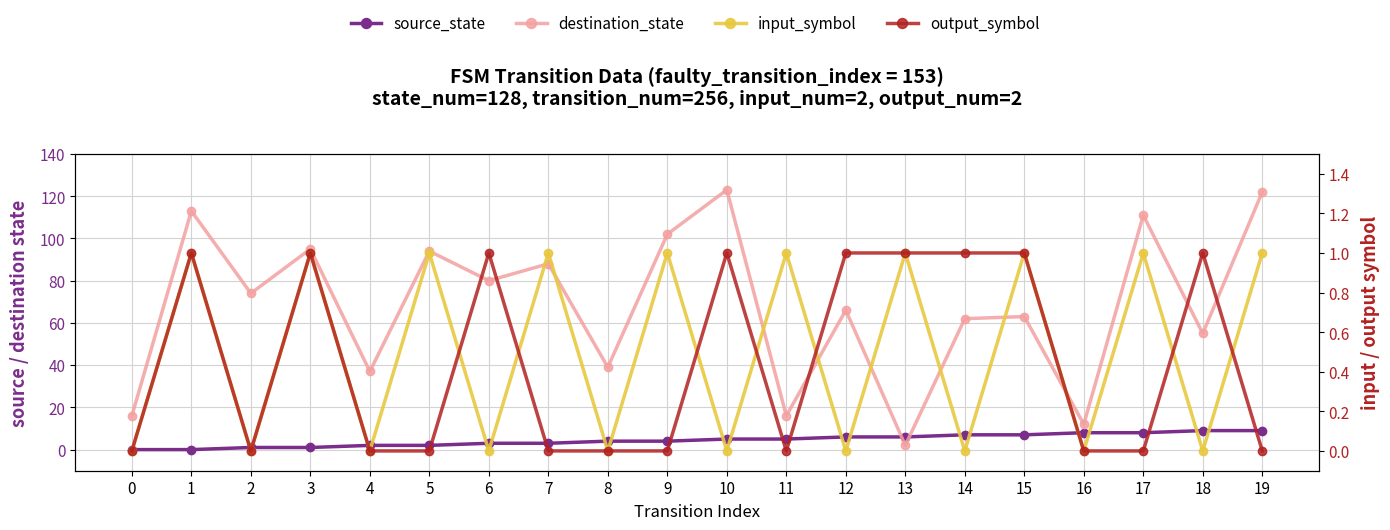

Which series has the widest spread of values?

destination_state